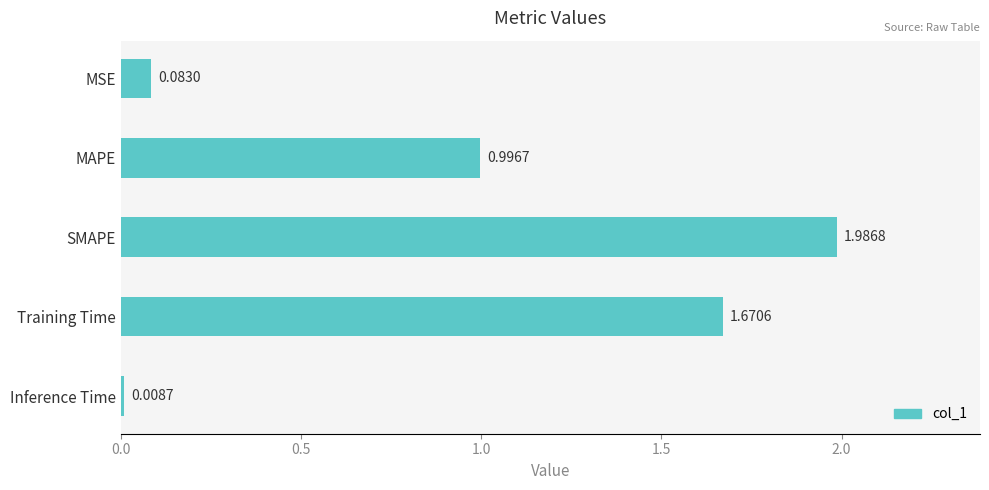

What is the sum of all values?

4.7